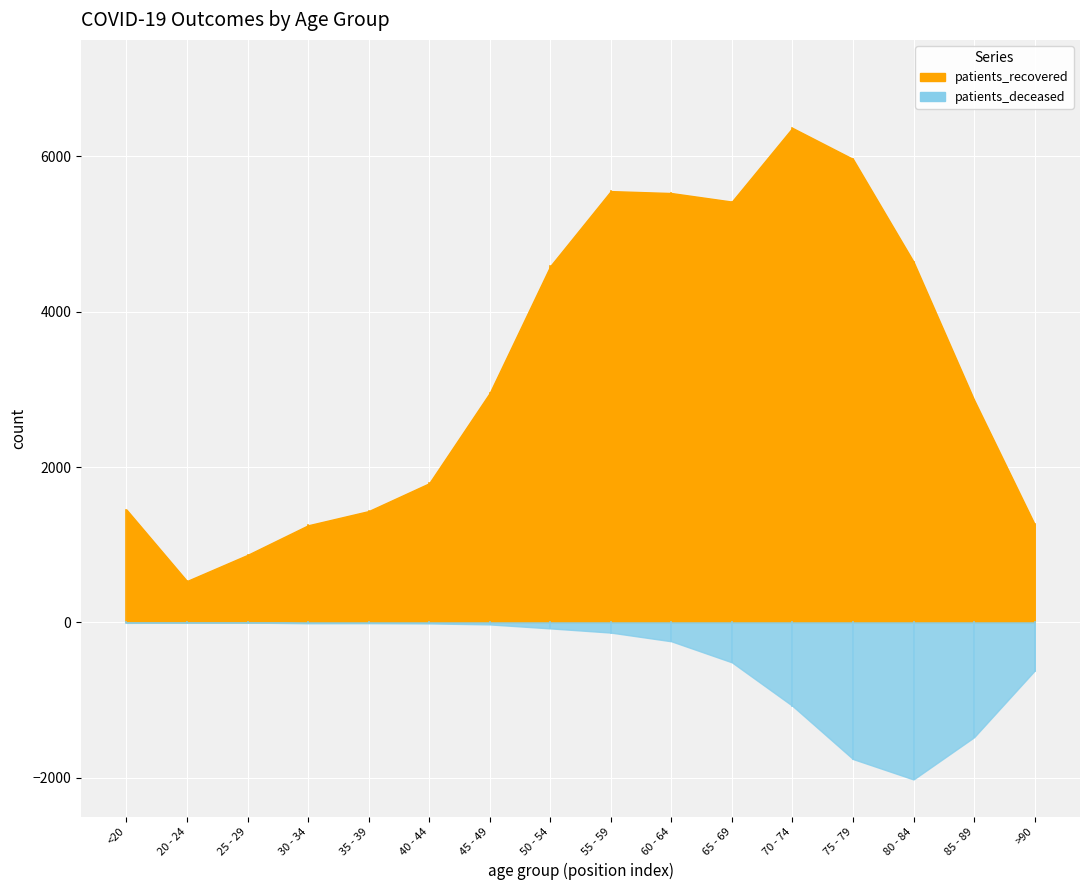

Reading left to right, list all the values displayed in this chart.

patients_recovered: 1453	533	869	1250	1433	1791	2954	4587	5553	5528	5418	6367	5967	4645	2867	1265
patients_deceased: 6	3	2	11	10	13	26	77	131	243	514	1074	1759	2022	1479	622